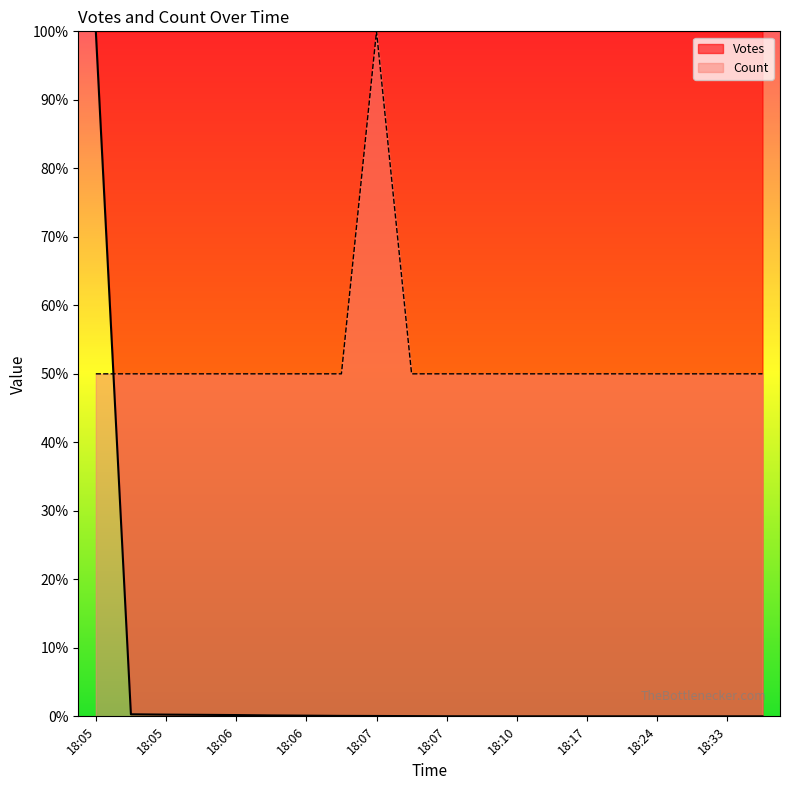

Reading left to right, what are all the values shown in this chart?

Votes: 100.0	0.3	0.3	0.2	0.2	0.1	0.1	0.1	0.1	0.0	0.0	0.0	0.0	0.0	0.0	0.0	0.0	0.0	0.0	0.0
Count: 50.0	50.0	50.0	50.0	50.0	50.0	50.0	50.0	100.0	50.0	50.0	50.0	50.0	50.0	50.0	50.0	50.0	50.0	50.0	50.0